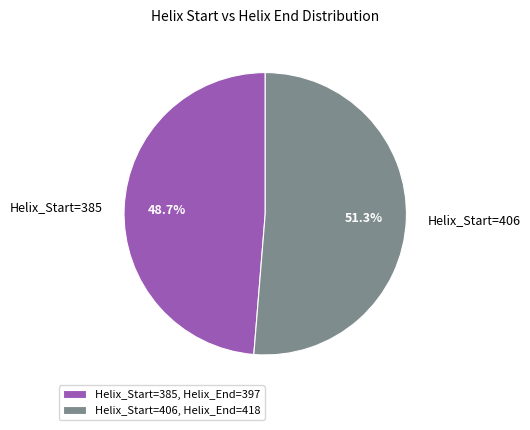

To the nearest percent, what is the average slice percentage?

50%